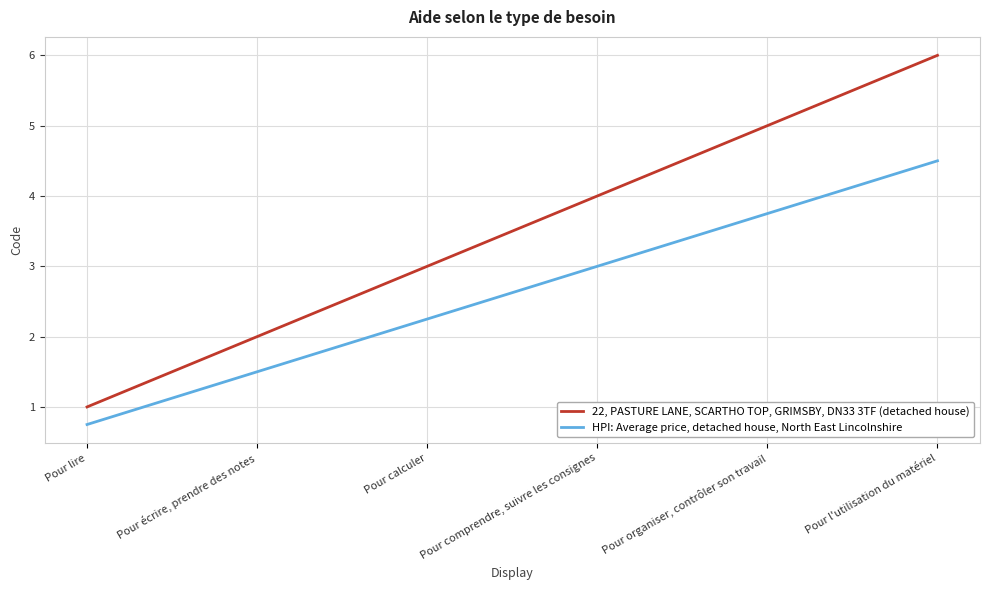

At which category is the sum across all series the highest?

Pour l'utilisation du matériel